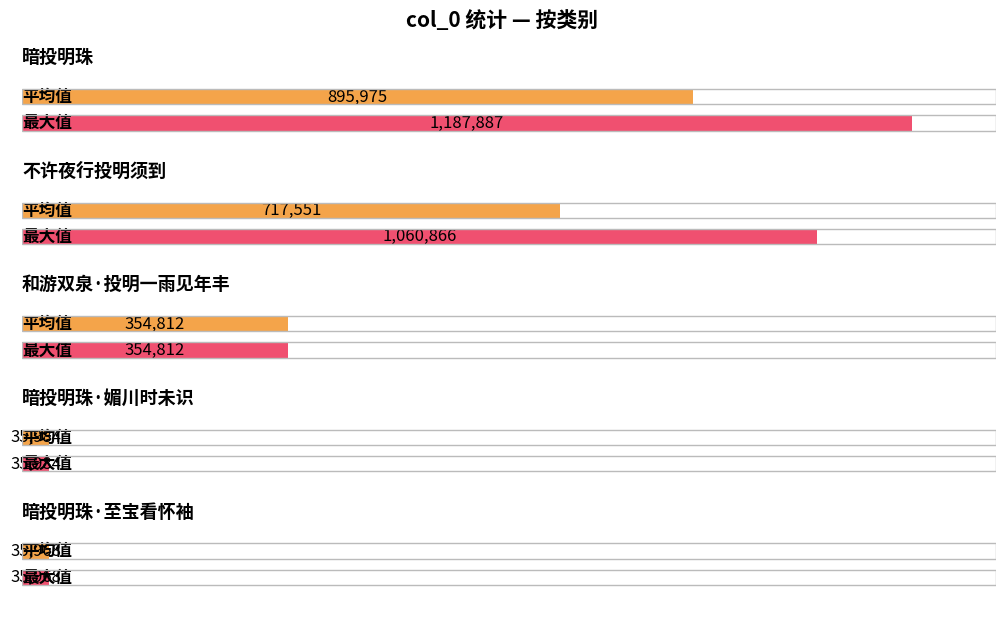

At which label is the value closest to 611927?

不许夜行投明须到